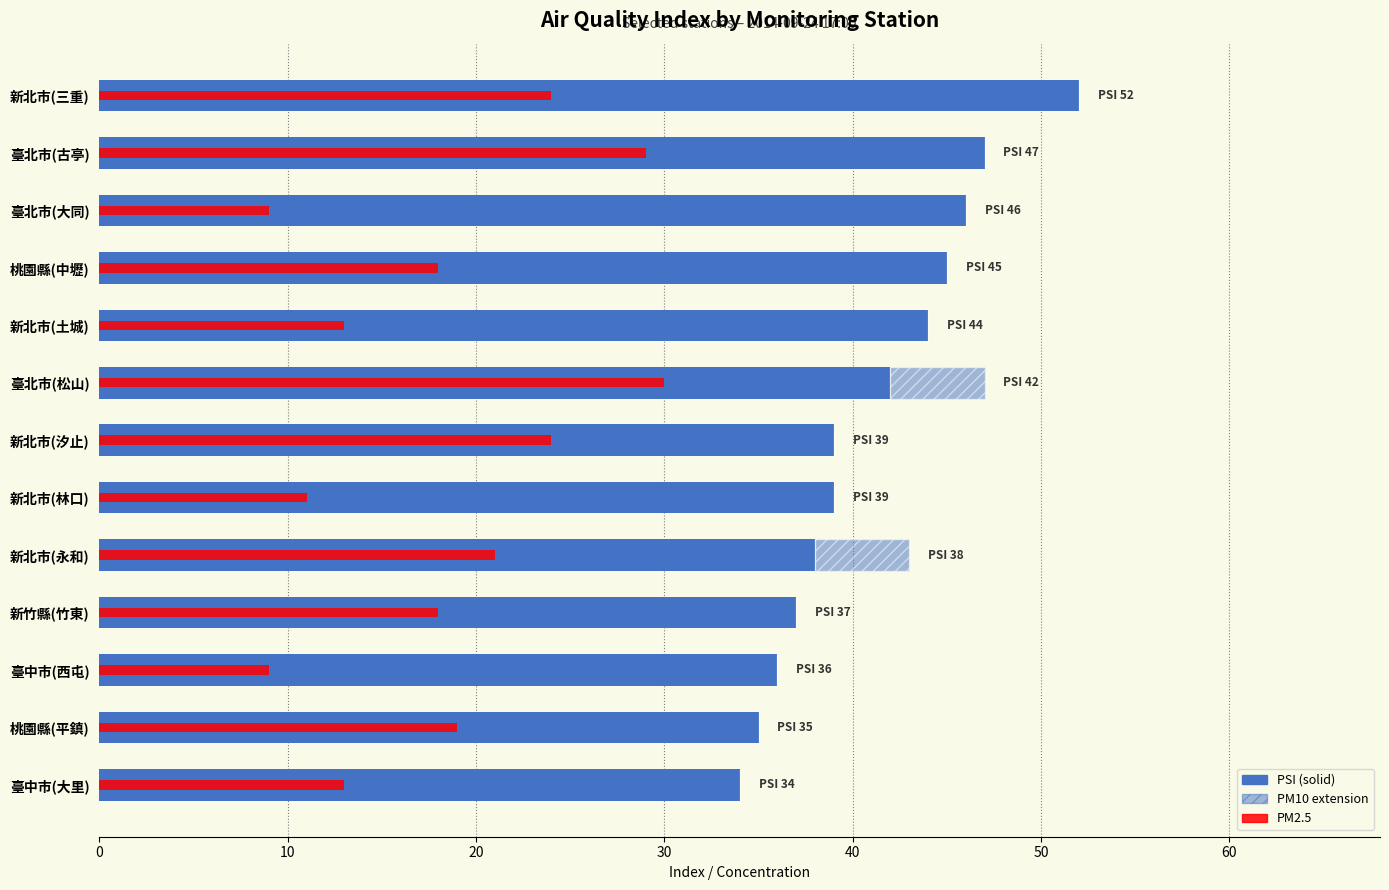

What is the lowest value of the PSI series?

34